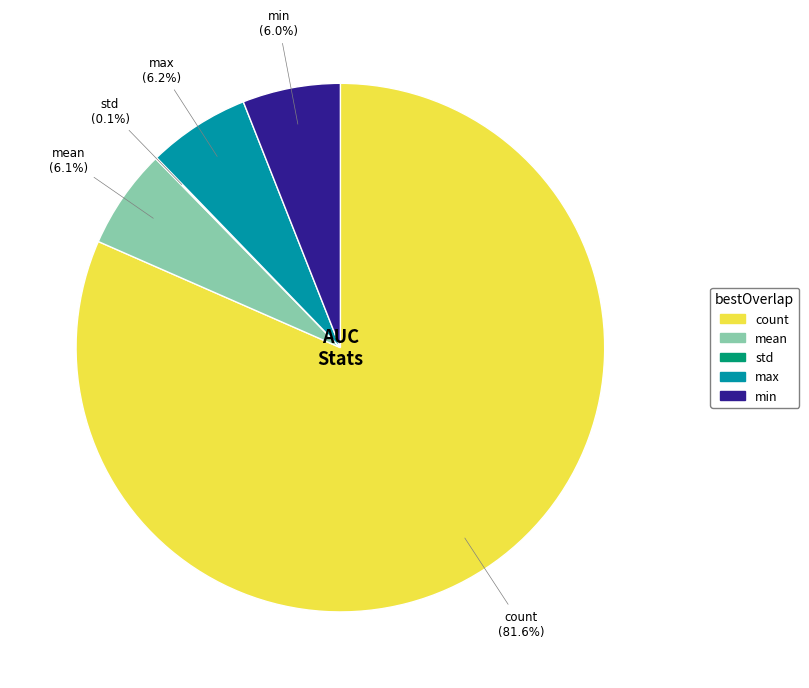

What is the largest slice in the pie chart?

count